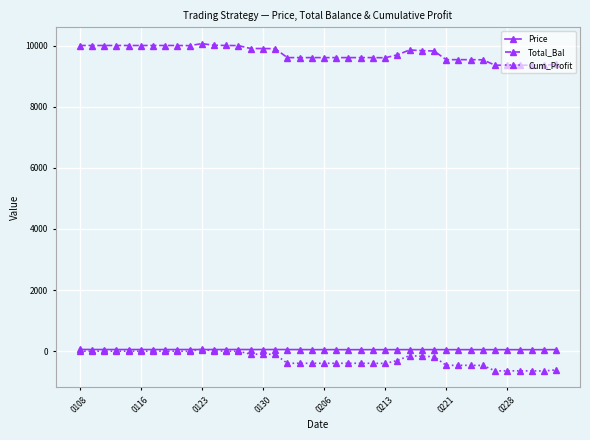

True or false: Price and Total_Bal cross at least once.

False